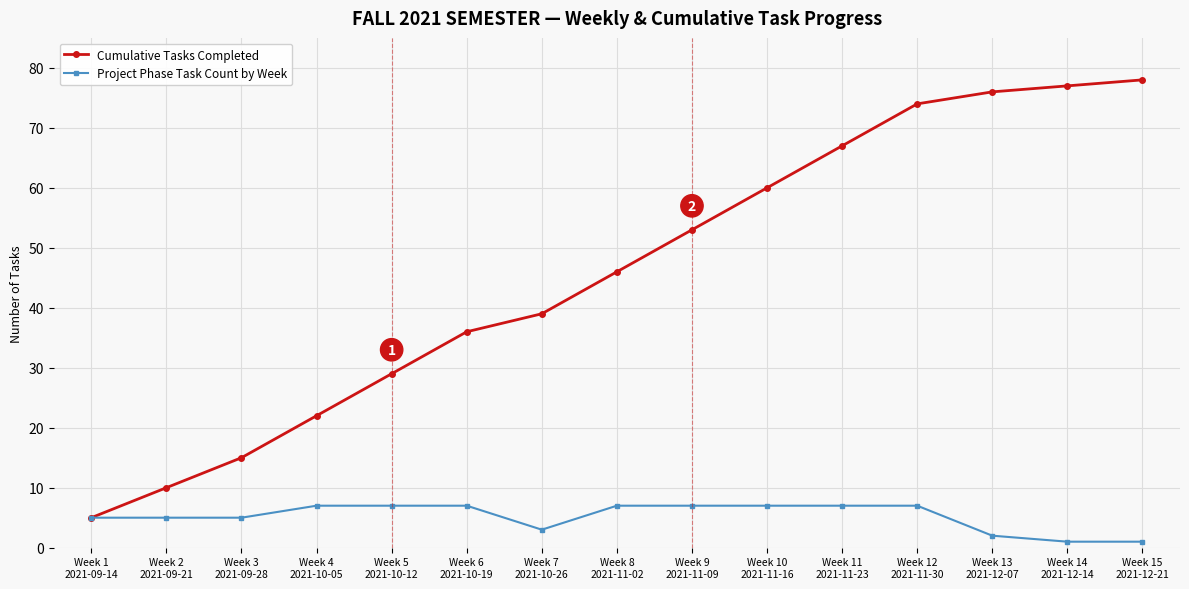

Reading right to left, extract all data points from this chart.

Cumulative Tasks Completed: Week 15
2021-12-21=78	Week 14
2021-12-14=77	Week 13
2021-12-07=76	Week 12
2021-11-30=74	Week 11
2021-11-23=67	Week 10
2021-11-16=60	Week 9
2021-11-09=53	Week 8
2021-11-02=46	Week 7
2021-10-26=39	Week 6
2021-10-19=36	Week 5
2021-10-12=29	Week 4
2021-10-05=22	Week 3
2021-09-28=15	Week 2
2021-09-21=10	Week 1
2021-09-14=5
Project Phase Task Count by Week: Week 15
2021-12-21=1	Week 14
2021-12-14=1	Week 13
2021-12-07=2	Week 12
2021-11-30=7	Week 11
2021-11-23=7	Week 10
2021-11-16=7	Week 9
2021-11-09=7	Week 8
2021-11-02=7	Week 7
2021-10-26=3	Week 6
2021-10-19=7	Week 5
2021-10-12=7	Week 4
2021-10-05=7	Week 3
2021-09-28=5	Week 2
2021-09-21=5	Week 1
2021-09-14=5